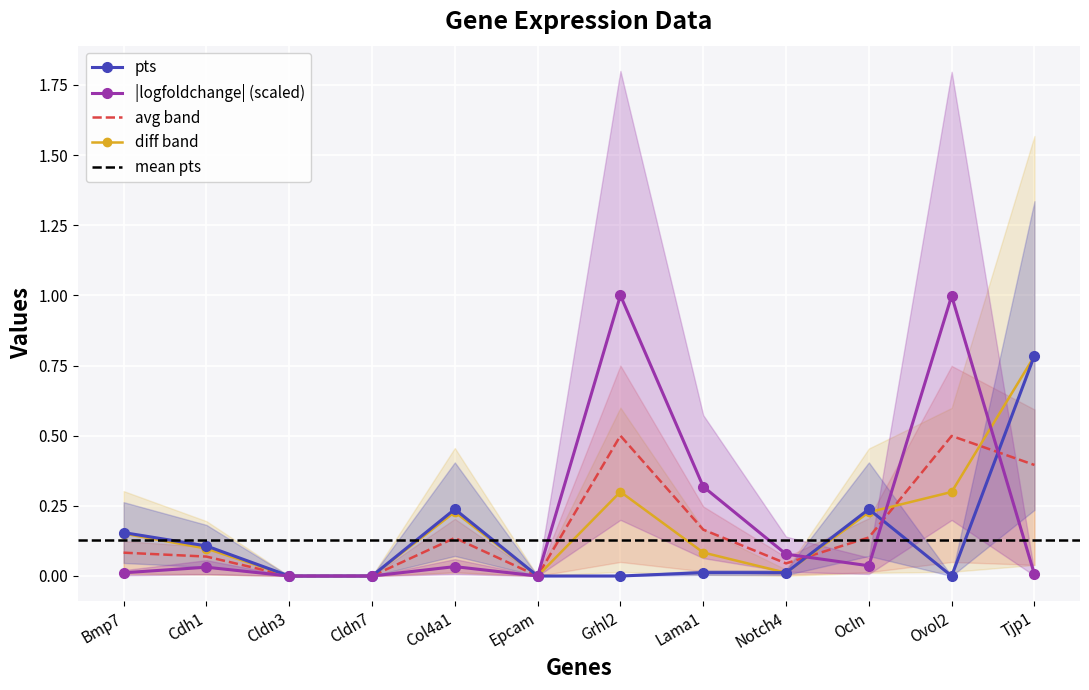

Is it true that logfoldchange equals 0.0 at Tjp1?

True